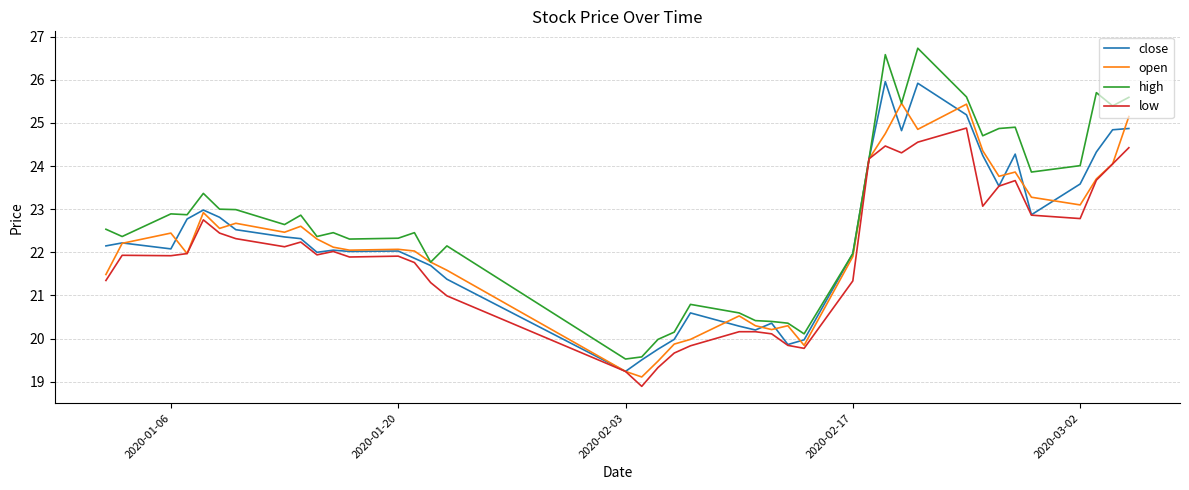

List the series in order of their peak value, highest first.

high, close, open, low